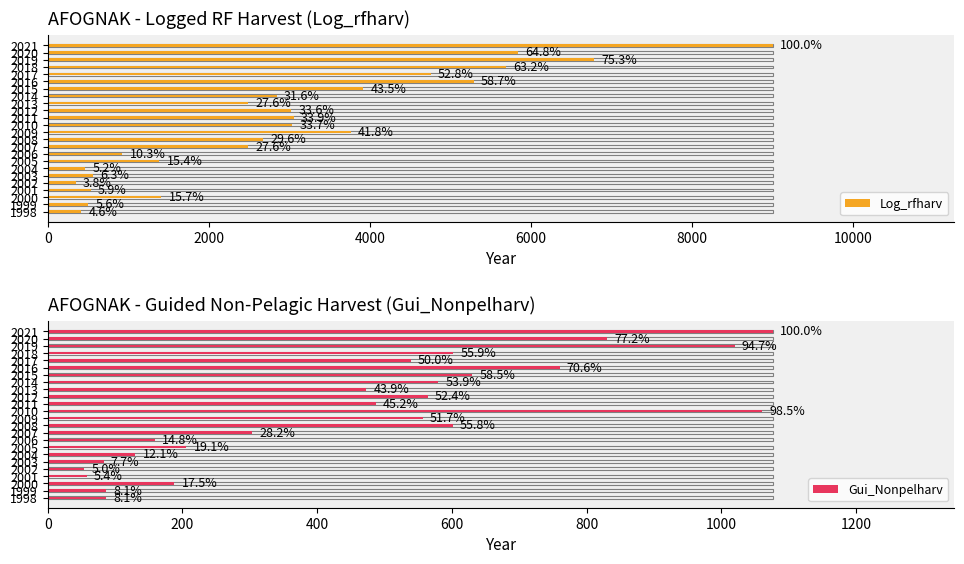

Rank the series at 2017 from lowest to highest value.

Gui_Nonpelharv, Log_rfharv